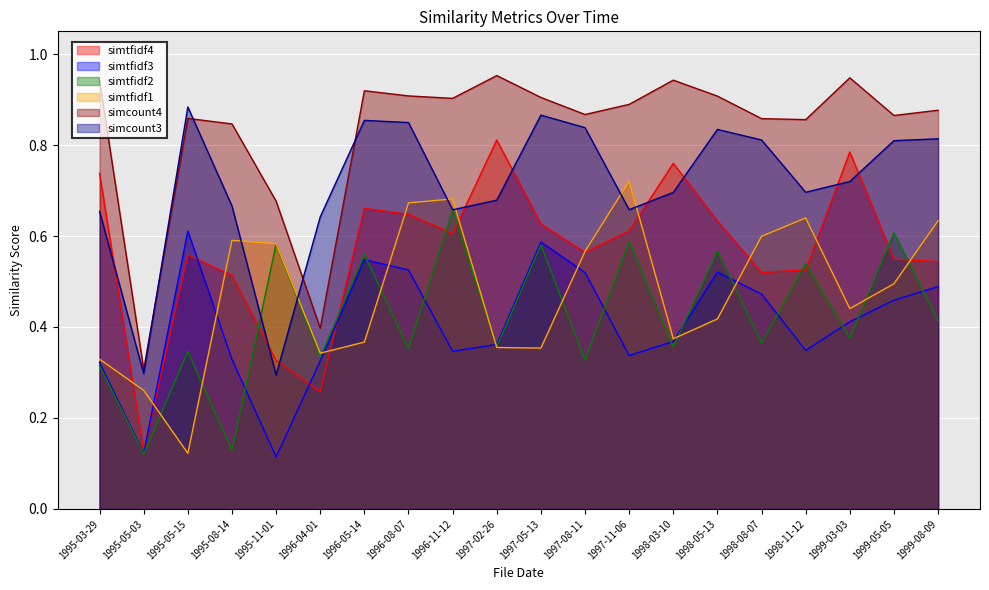

How many lines are shown in the chart?

6